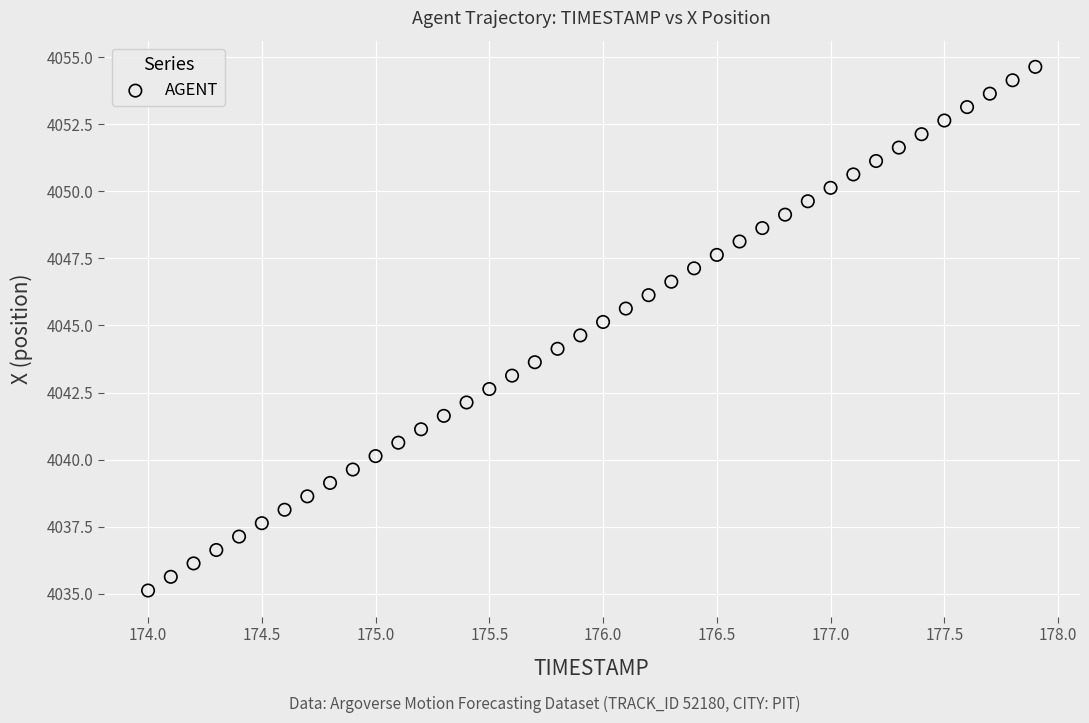

What is the range of Y values (max minus min)?

19.5